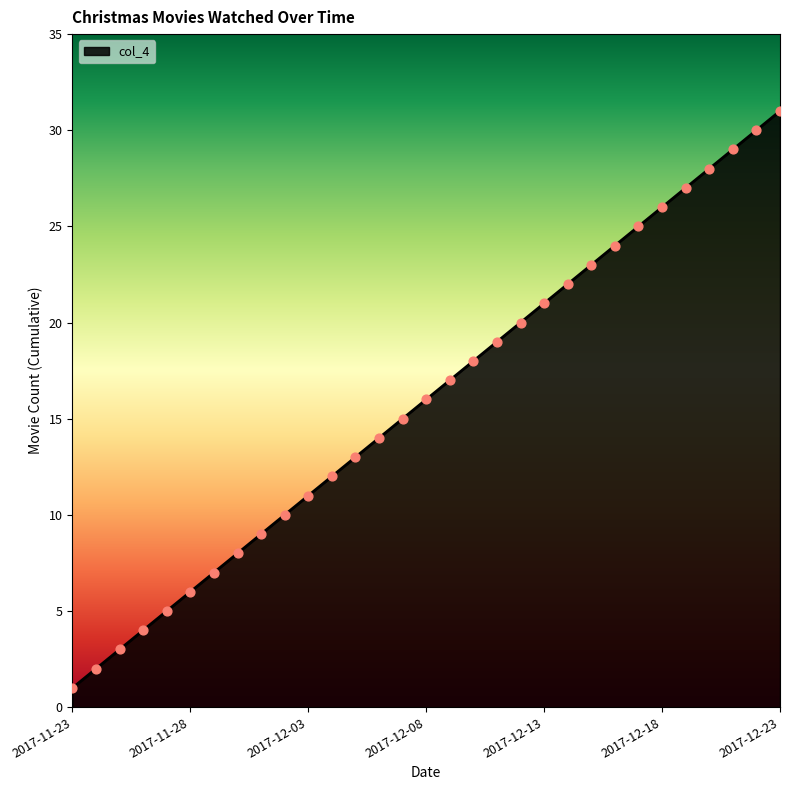

What is the greatest value displayed?

31